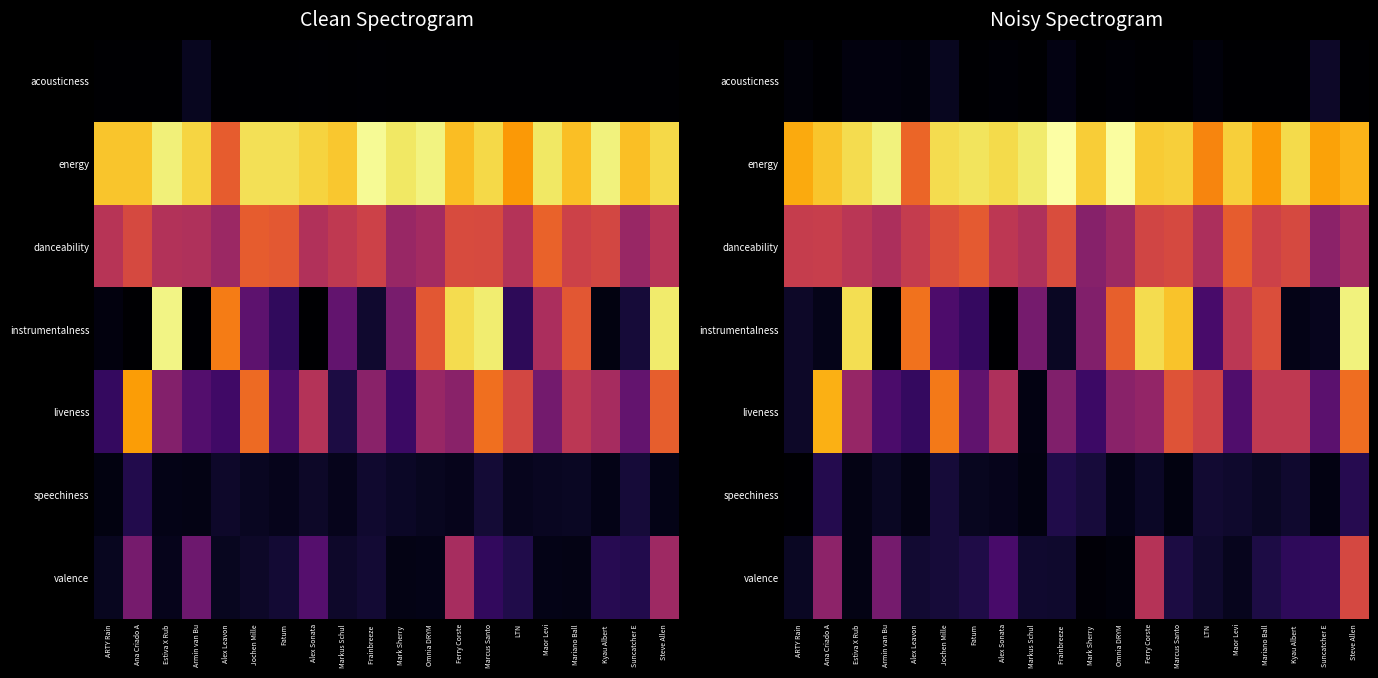

Count the danceability values in the range 0 to 1.

20